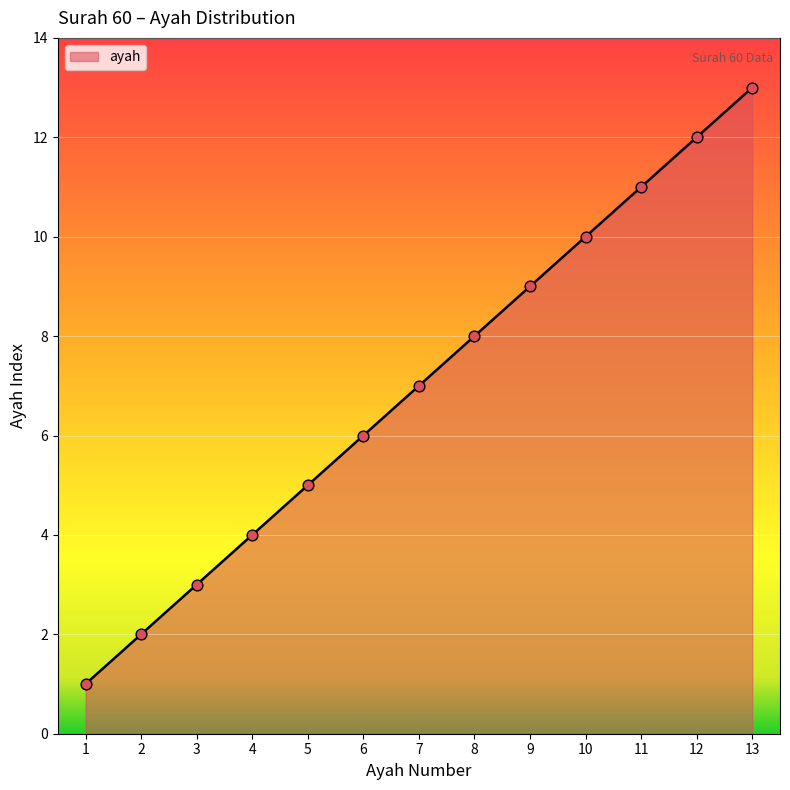

What is the change in value from 6 to 9?

+3